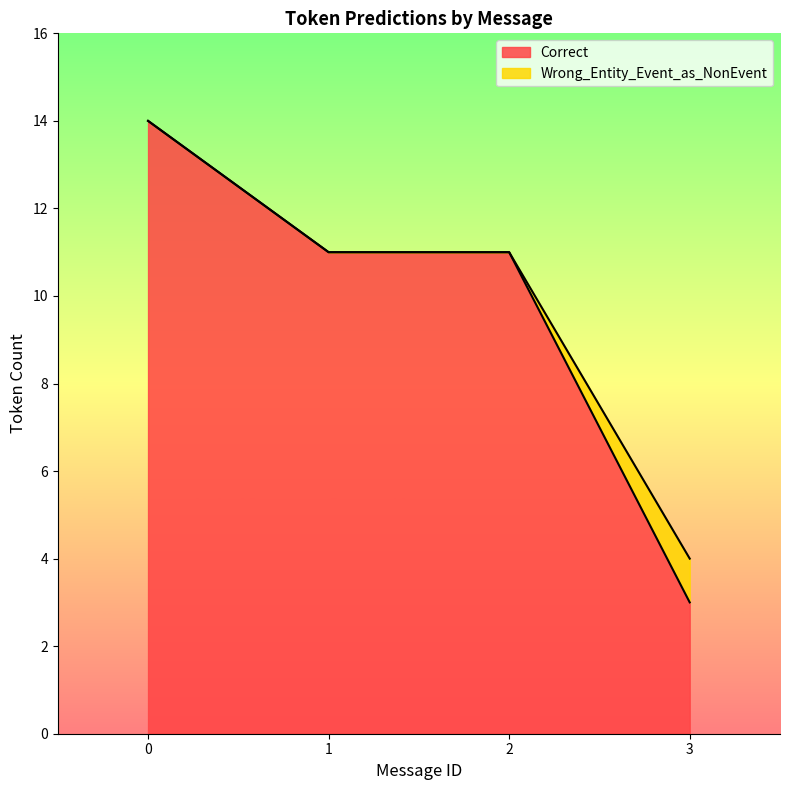

How many lines are shown in the chart?

2